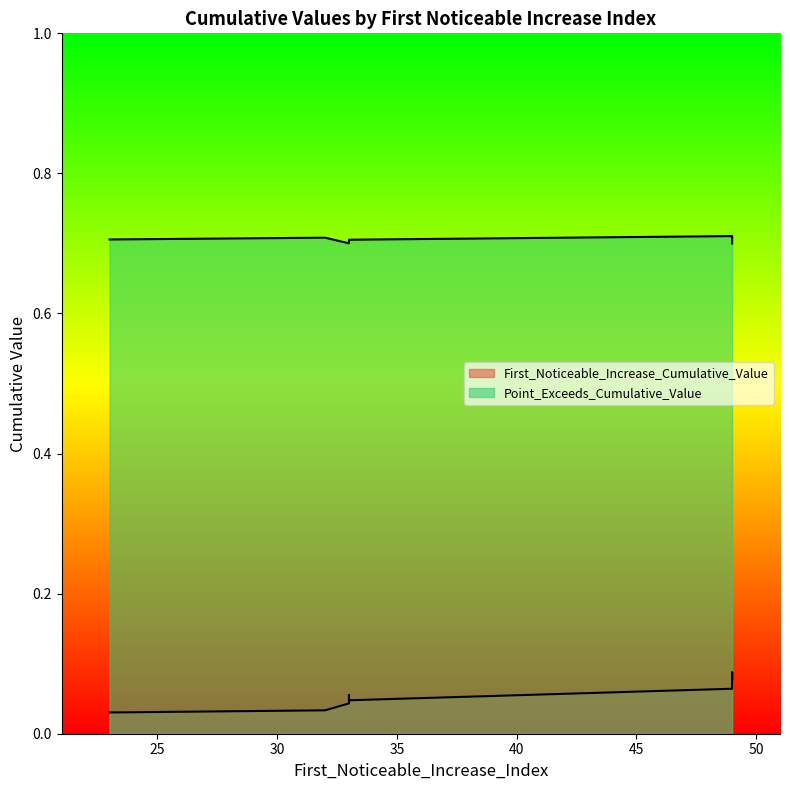

Rank the categories by First_Noticeable_Increase_Cumulative_Value value from lowest to highest.

23, 32, 33, 33, 33, 33, 49, 49, 49, 49